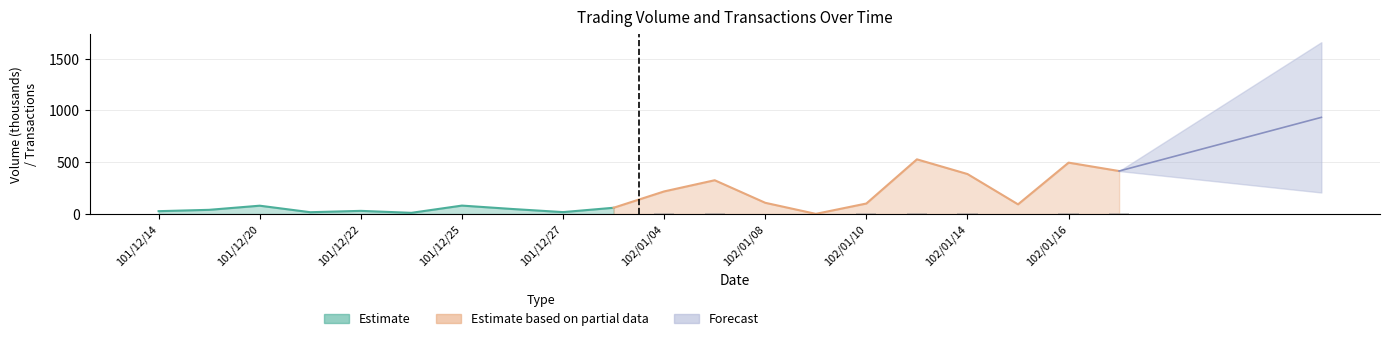

What is the change in value from 15 to 17?

-8